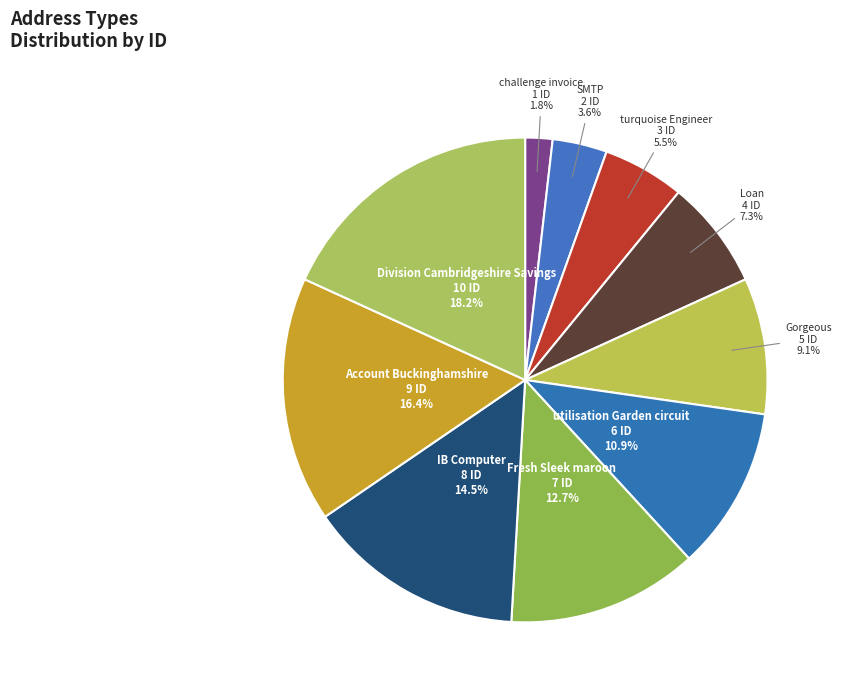

What is the smallest slice in the pie chart?

challenge invoice